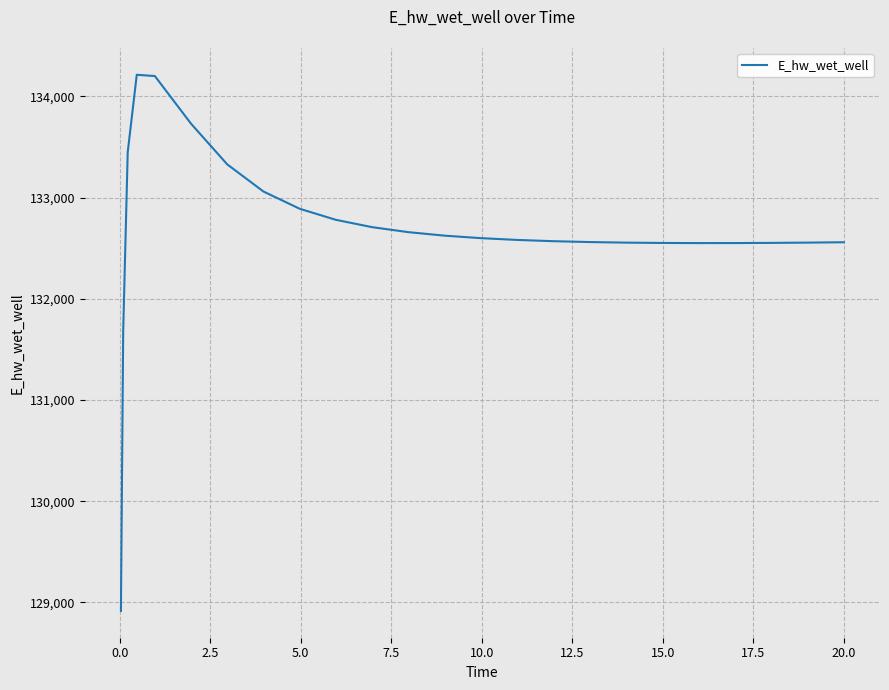

How many distinct data groups are displayed?

1